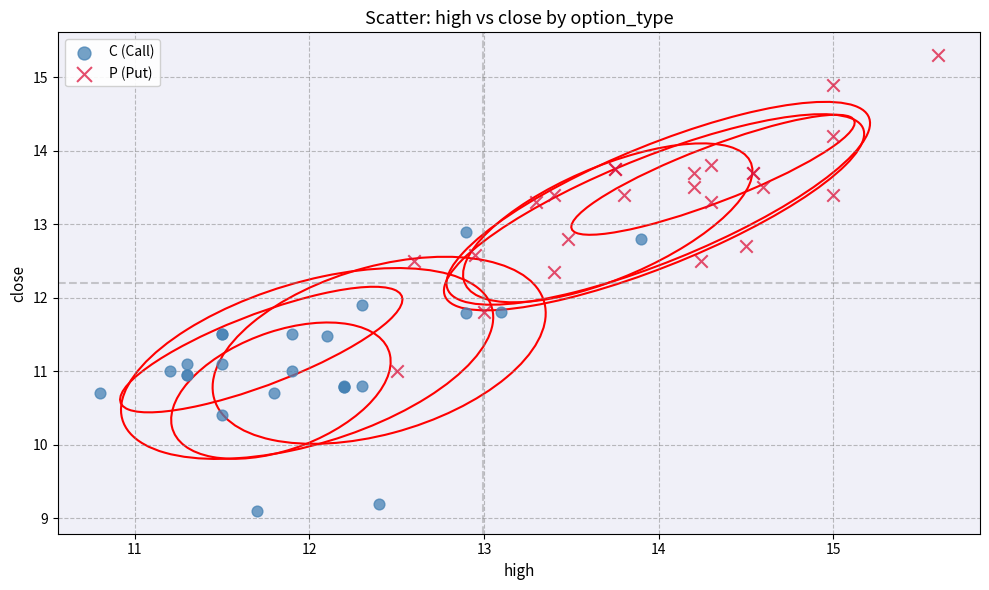

Which series reaches the maximum Y coordinate?

P (Put)